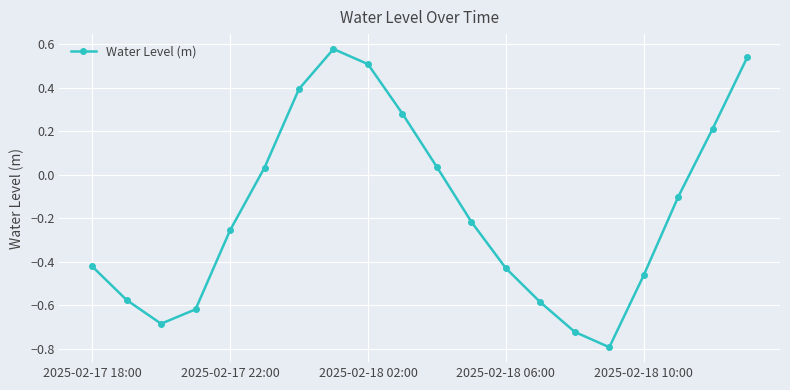

How many interior local valleys (lower than both neighbors) does the data have?

2